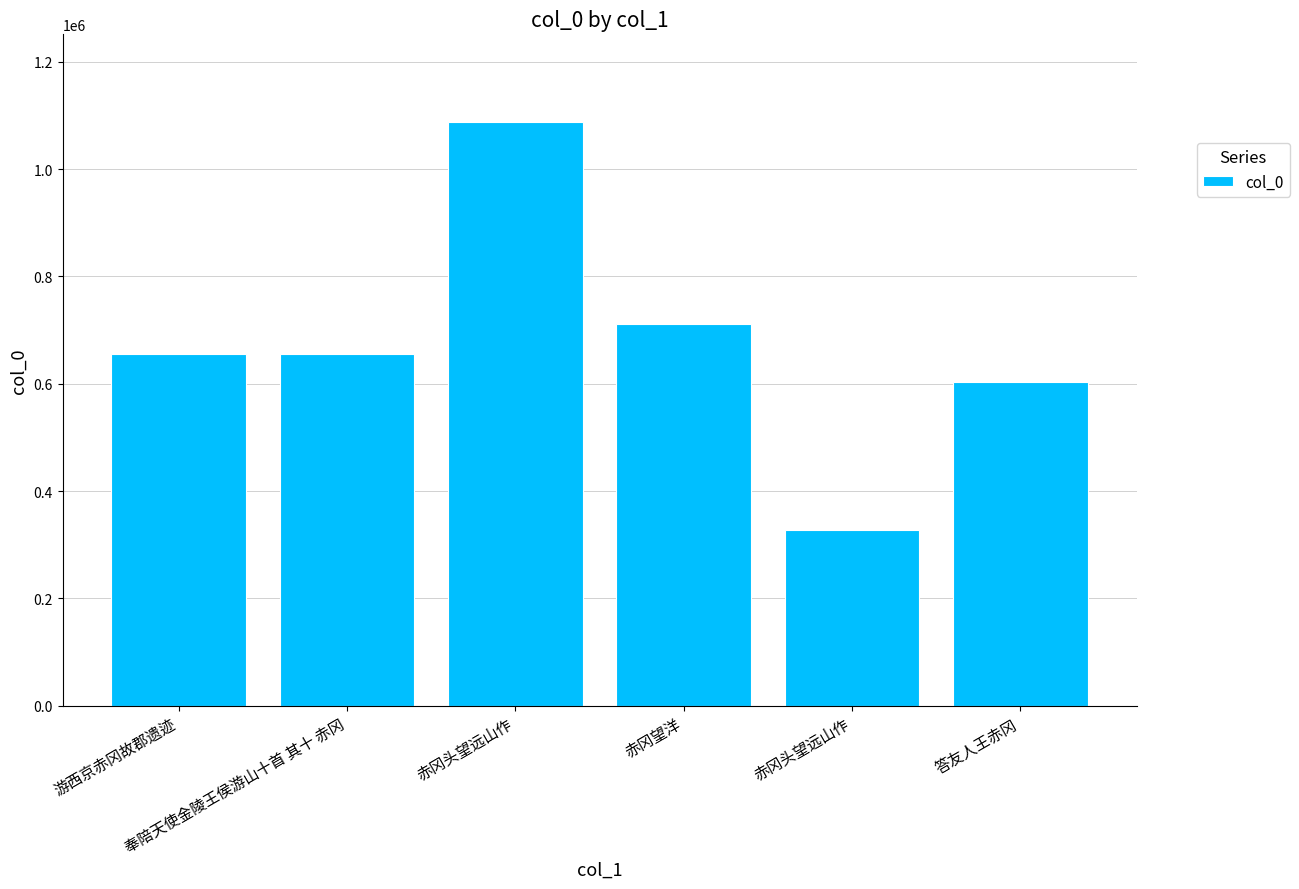

How many values are below 656272?

3